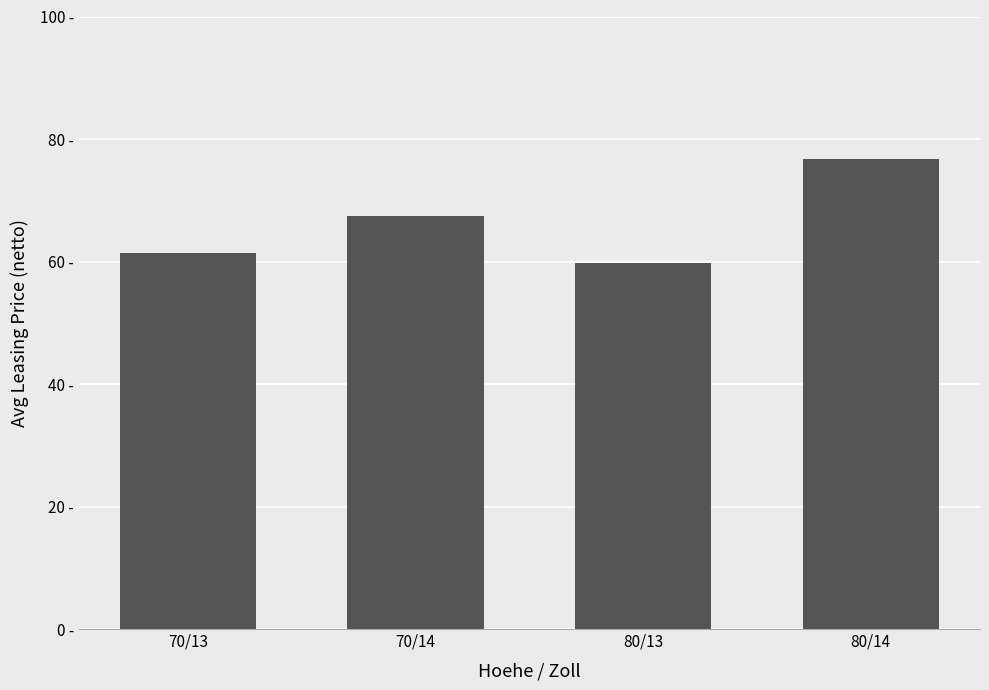

What is the minimum value shown in the chart?

59.8